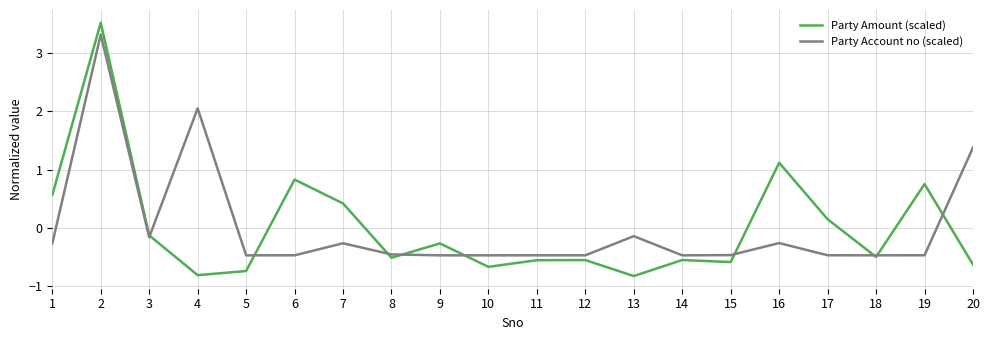

What is the lowest value of the Party Amount (scaled) series?

-0.8